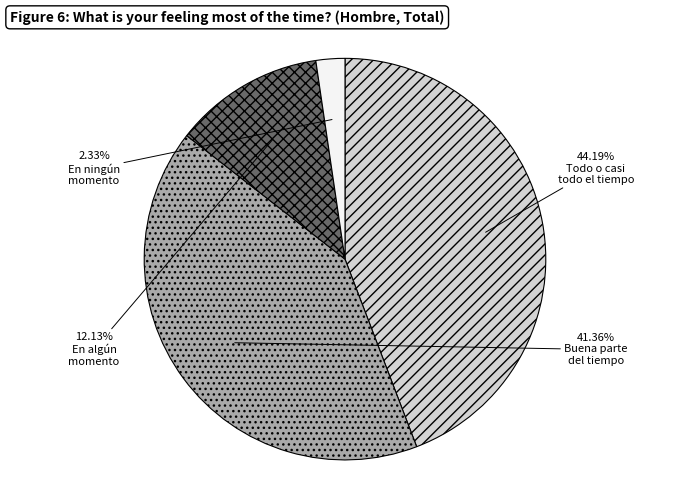

Count the number of slices in the pie.

4